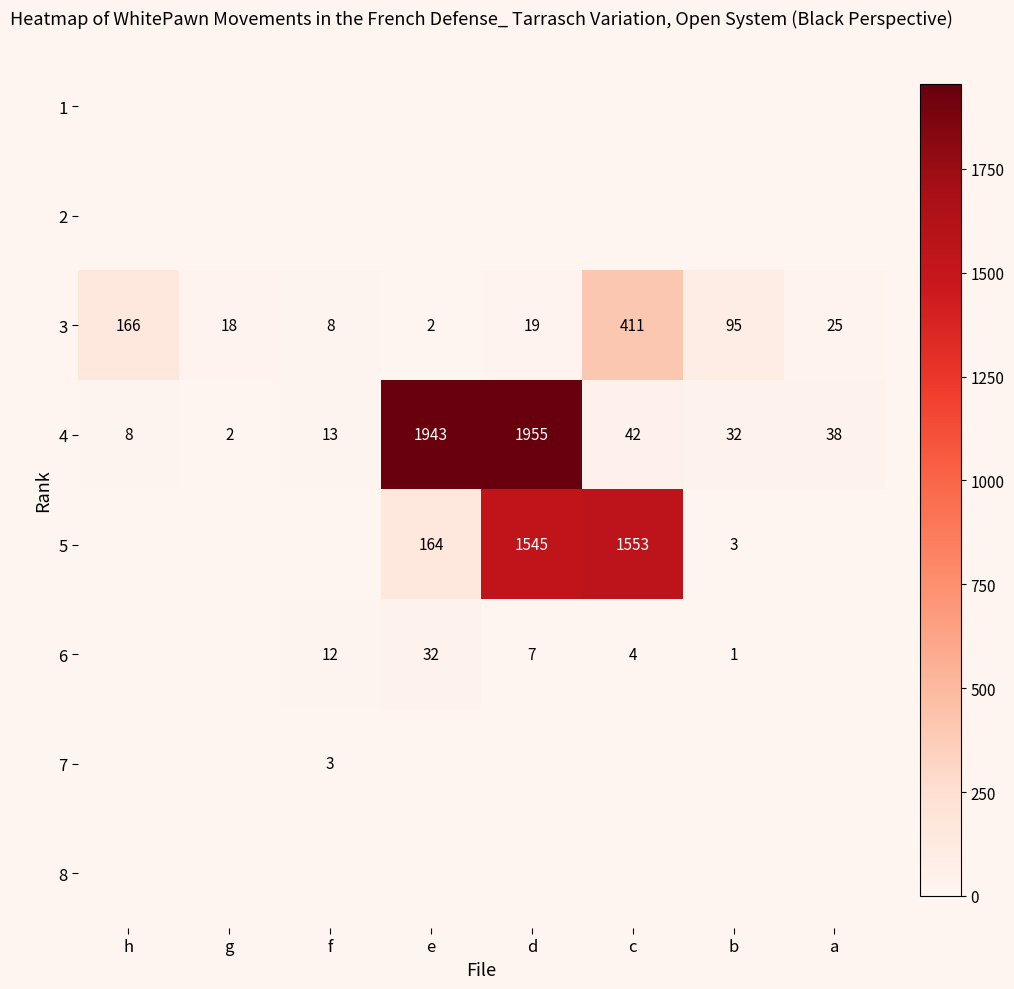

What is the maximum value for 4?

1955